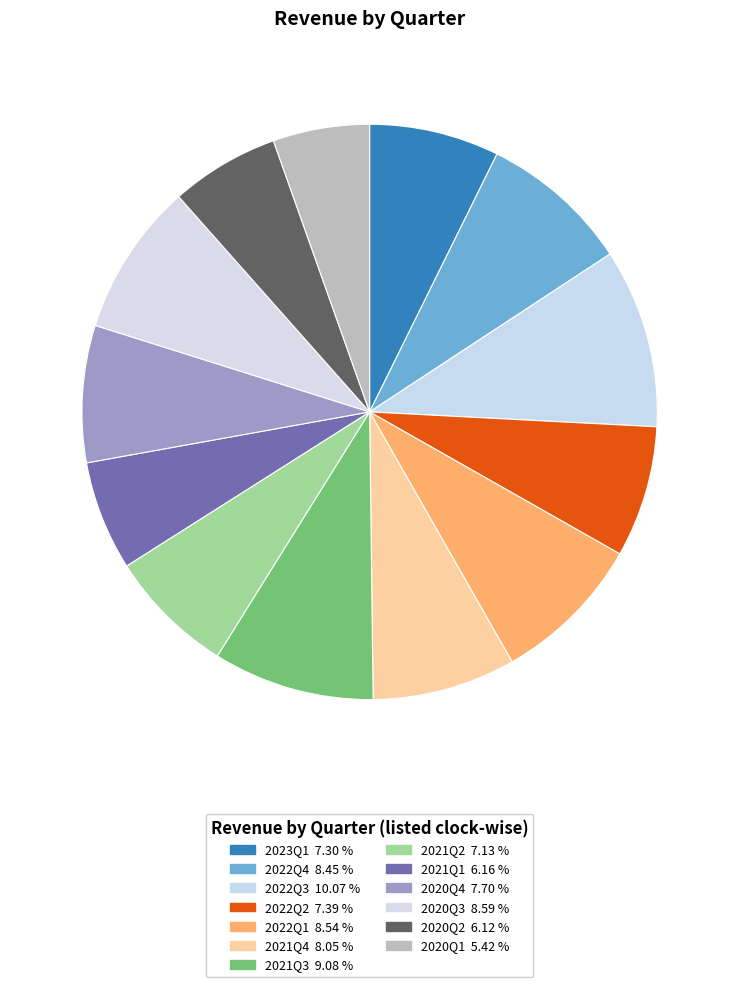

Count the number of slices in the pie.

13